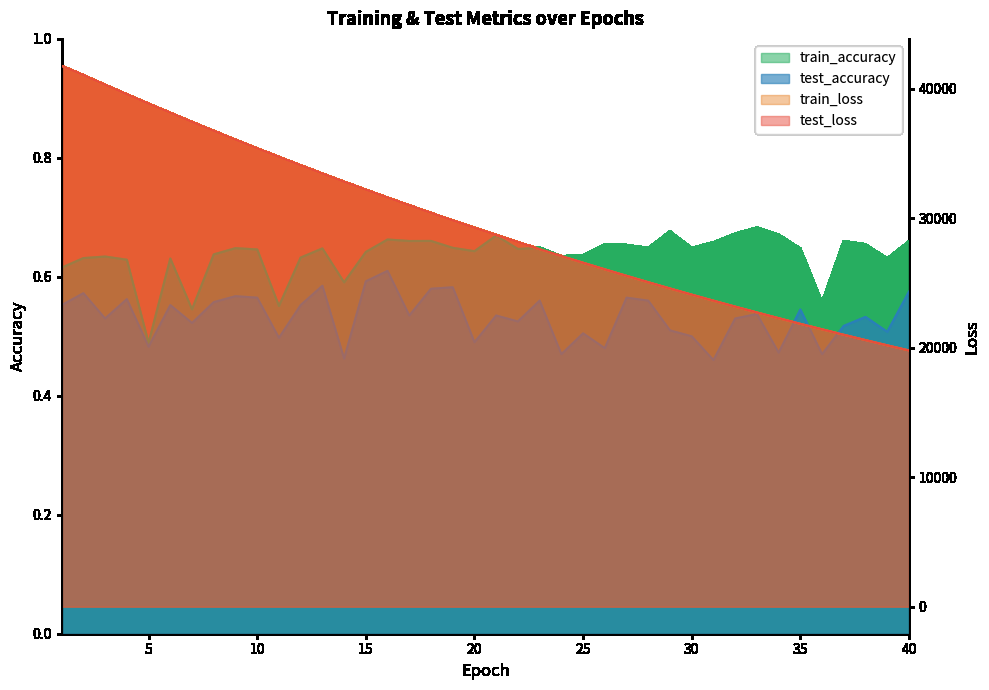

Reading left to right, list all the values displayed in this chart.

test_loss: 41749.1	41027.2	40281.7	39552.2	38829.6	38123.0	37416.5	36726.2	36046.2	35376.7	34716.3	34070.3	33429.6	32800.6	32183.7	31575.5	30978.0	30390.7	29812.8	29245.7	28687.8	28139.4	27602.0	27071.7	26552.0	26041.8	25541.1	25048.1	24563.5	24089.3	23621.7	23163.7	22713.5	22271.5	21838.7	21411.8	20993.5	20582.5	20178.8	19782.9
train_loss: 41747.2	41024.2	40280.3	39550.6	38828.8	38121.1	37415.9	36725.6	36045.6	35375.9	34715.9	34069.2	33428.8	32800.1	32183.1	31574.9	30977.3	30390.0	29812.5	29245.0	28687.1	28138.9	27601.1	27071.3	26551.6	26041.1	25540.2	25047.3	24562.9	24088.4	23621.1	23163.0	22712.8	22270.8	21837.7	21411.1	20992.7	20581.8	20178.3	19782.4
test_accuracy: 0.6	0.6	0.5	0.6	0.5	0.6	0.5	0.6	0.6	0.6	0.5	0.6	0.6	0.5	0.6	0.6	0.5	0.6	0.6	0.5	0.5	0.5	0.6	0.5	0.5	0.5	0.6	0.6	0.5	0.5	0.5	0.5	0.5	0.5	0.5	0.5	0.5	0.5	0.5	0.6
train_accuracy: 0.6	0.6	0.6	0.6	0.5	0.6	0.5	0.6	0.6	0.6	0.6	0.6	0.6	0.6	0.6	0.7	0.7	0.7	0.6	0.6	0.7	0.6	0.6	0.6	0.6	0.7	0.7	0.6	0.7	0.6	0.7	0.7	0.7	0.7	0.6	0.6	0.7	0.7	0.6	0.7